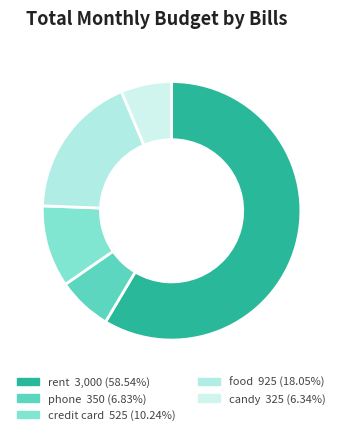

How many segments does this pie chart have?

5